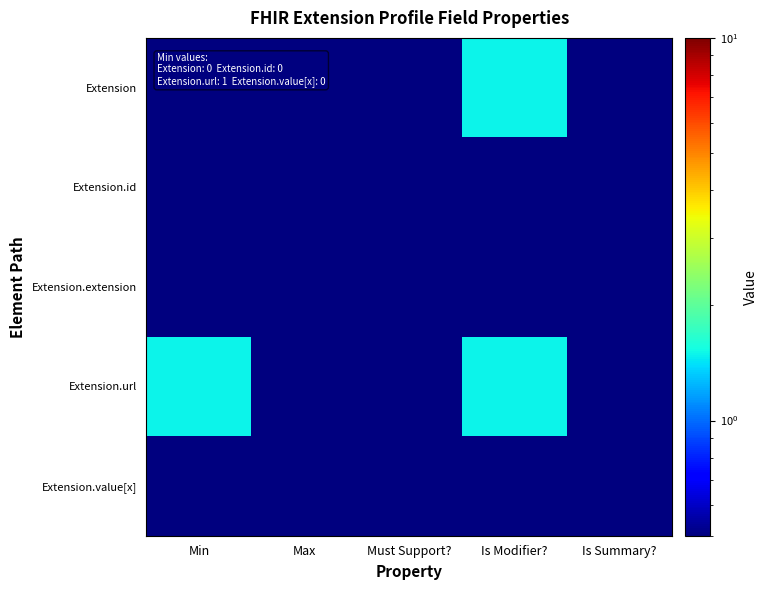

What is the total value across all series at Is Summary??

2.5